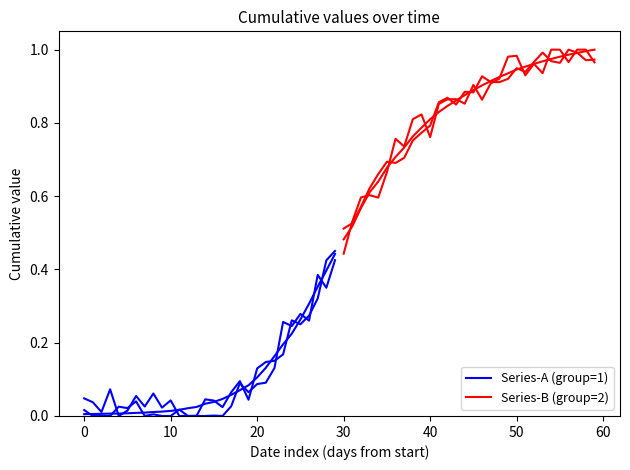

True or false: Series-B (group=2) and Series-A (group=1) intersect in this chart.

False